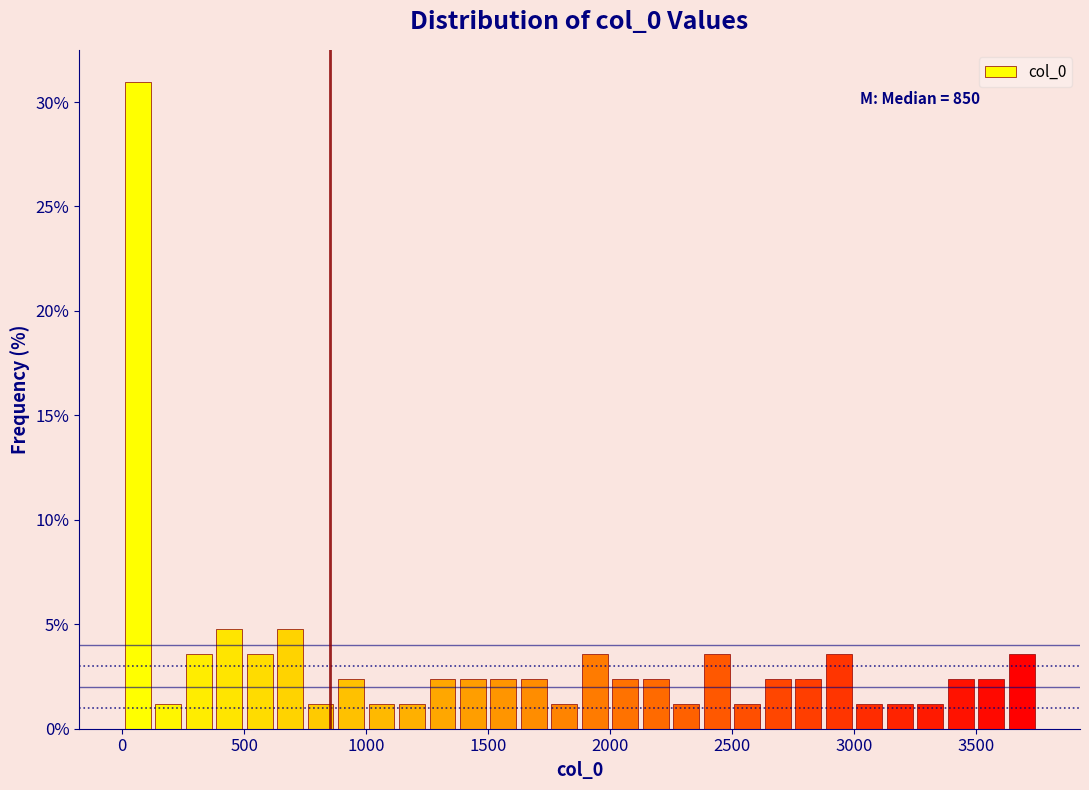

Read against the x-axis, roughly where is the centre of the tallest bar?

50